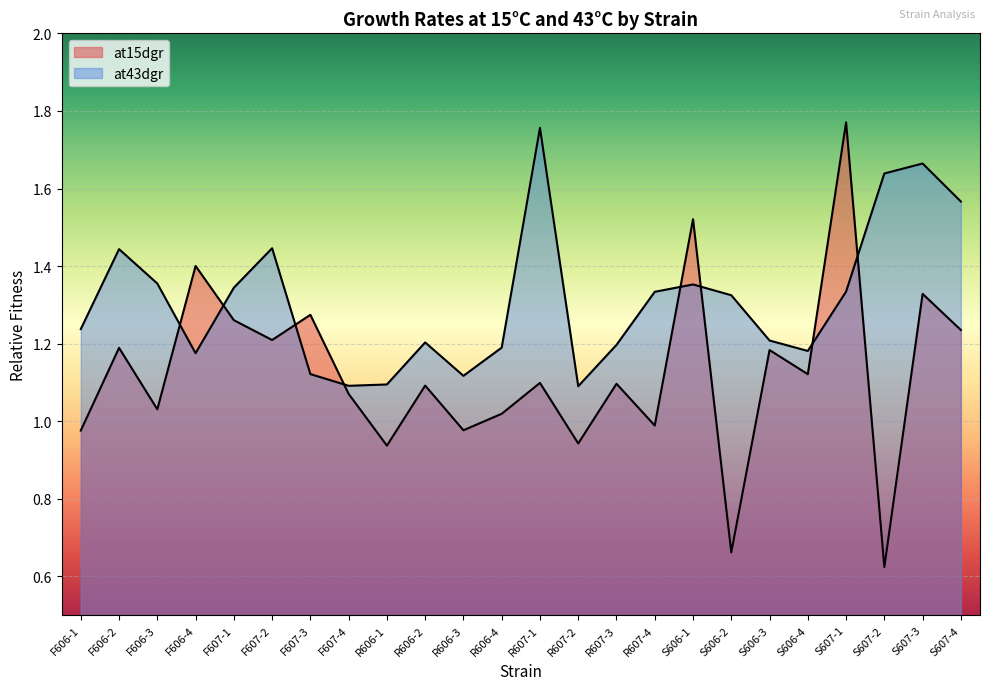

The at43dgr series shows 1.6 at S607-2. True or false?

True